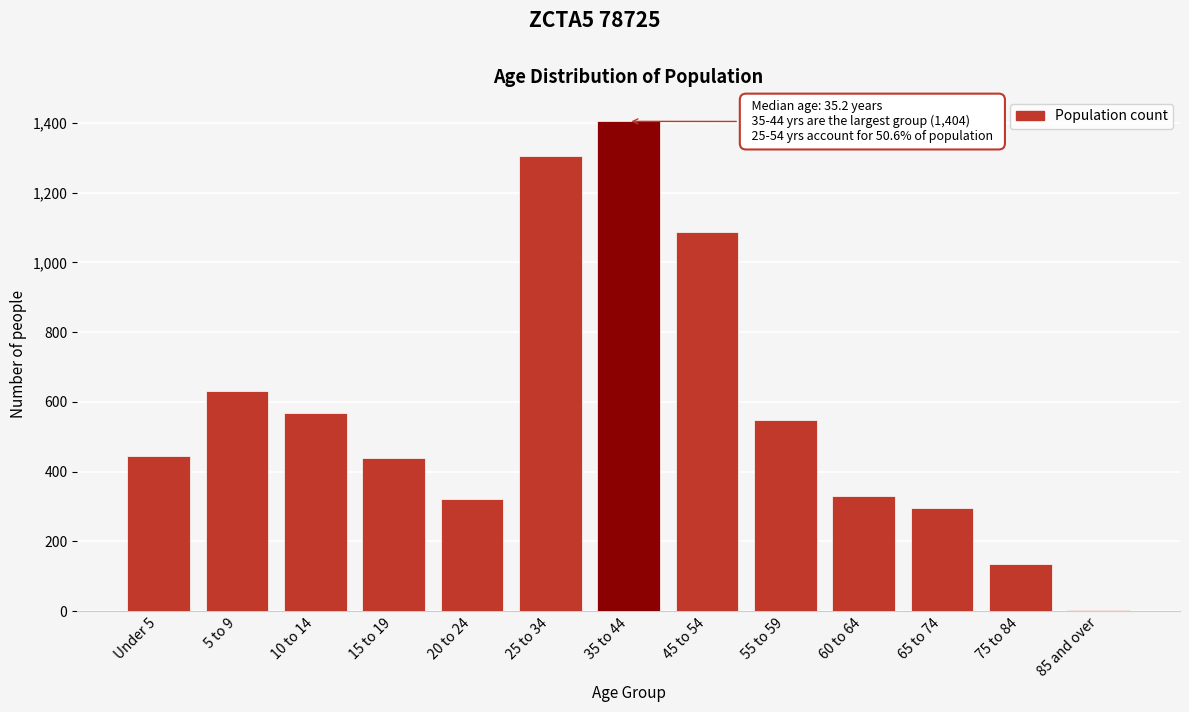

What is the change in value from 45 to 54 to 55 to 59?

-540